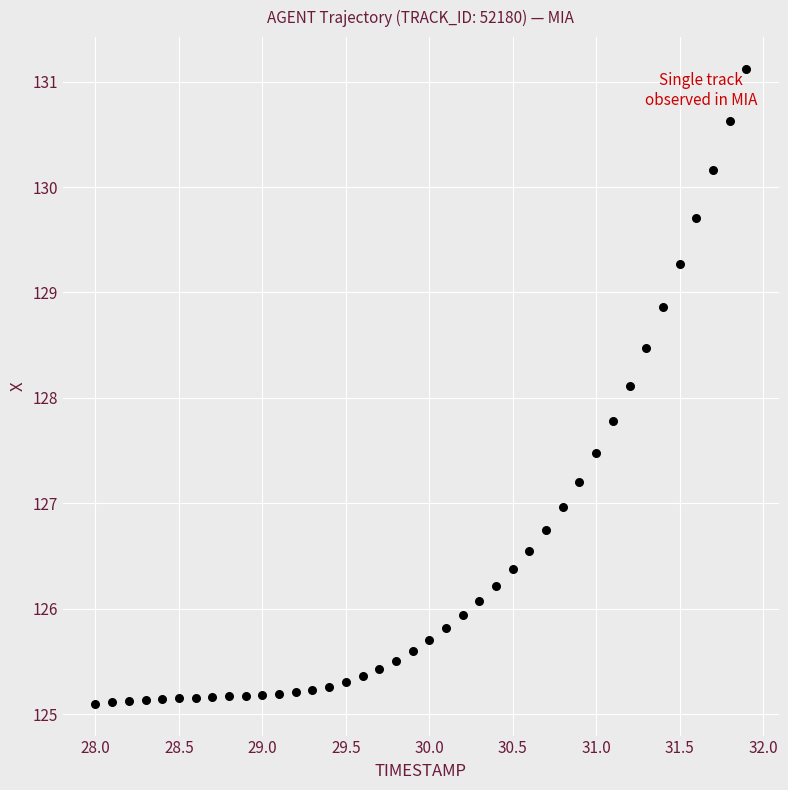

What is the range of Y values (max minus min)?

6.0